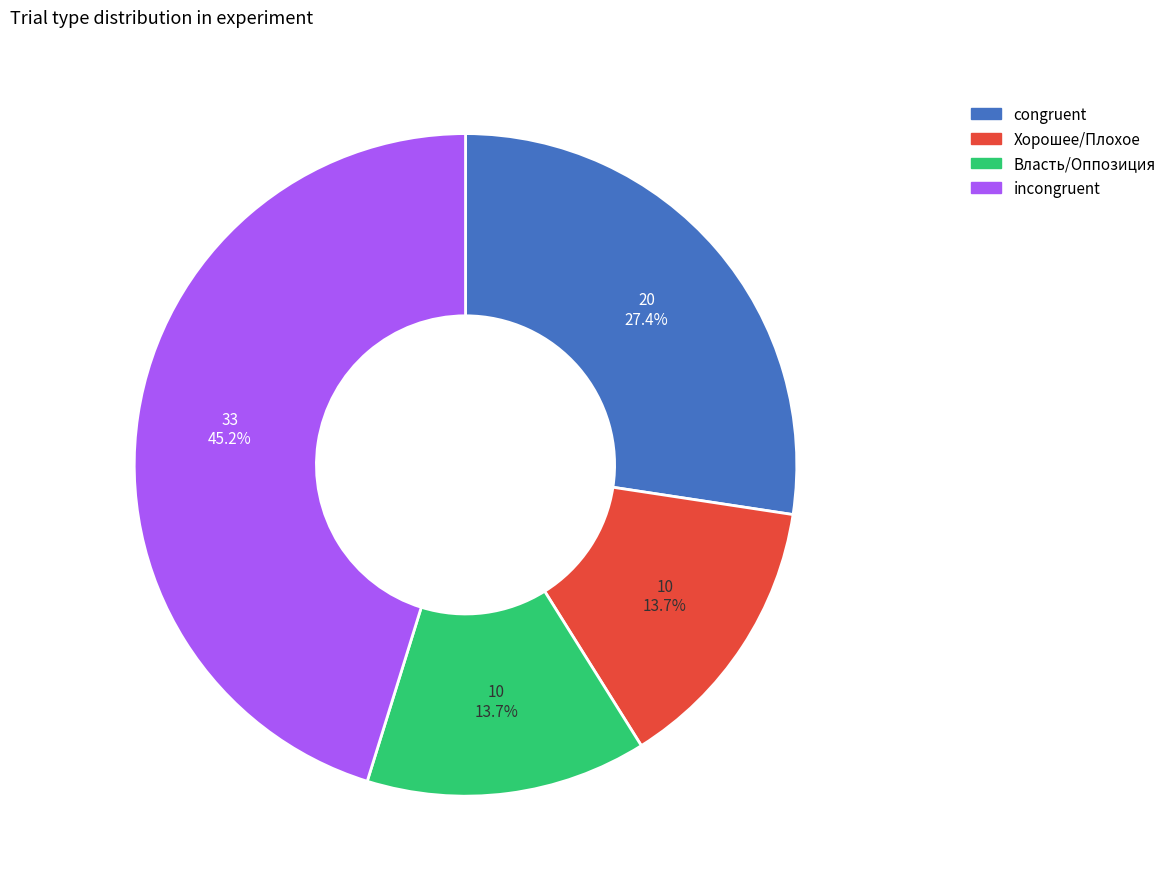

How many segments does this pie chart have?

4